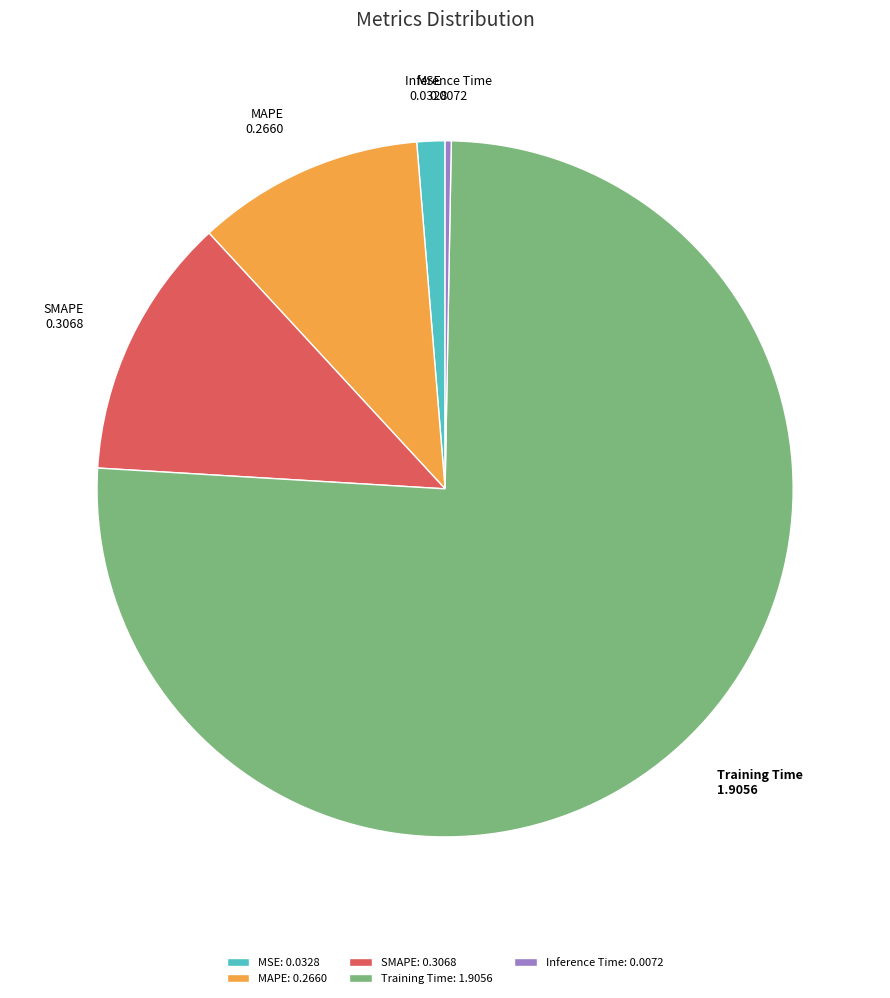

Does SMAPE account for over 50% of the chart?

No